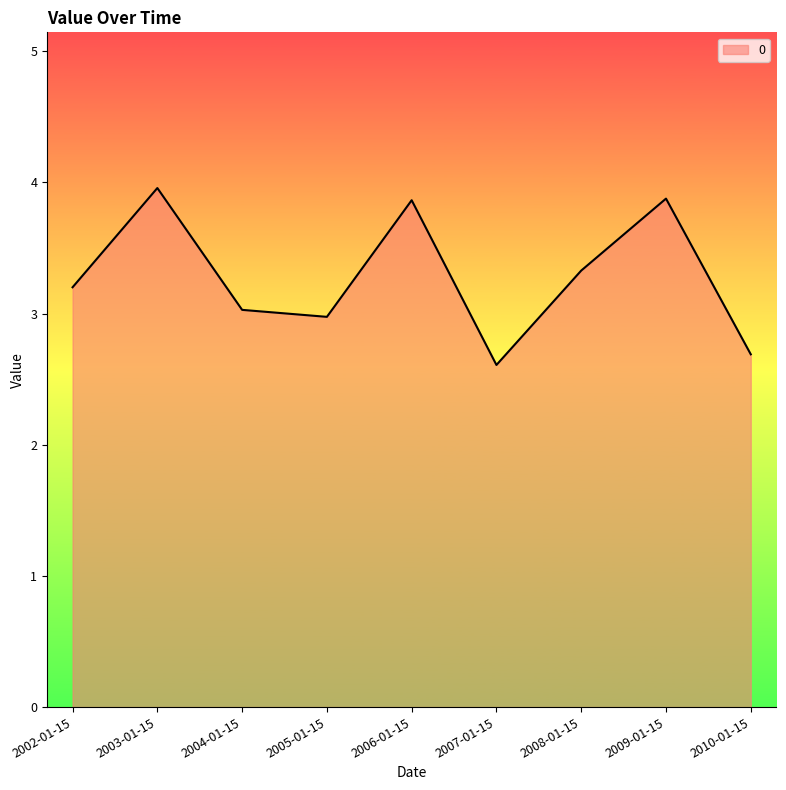

The chart shows a value of 1.0 at 2005-01-15. True or false?

False